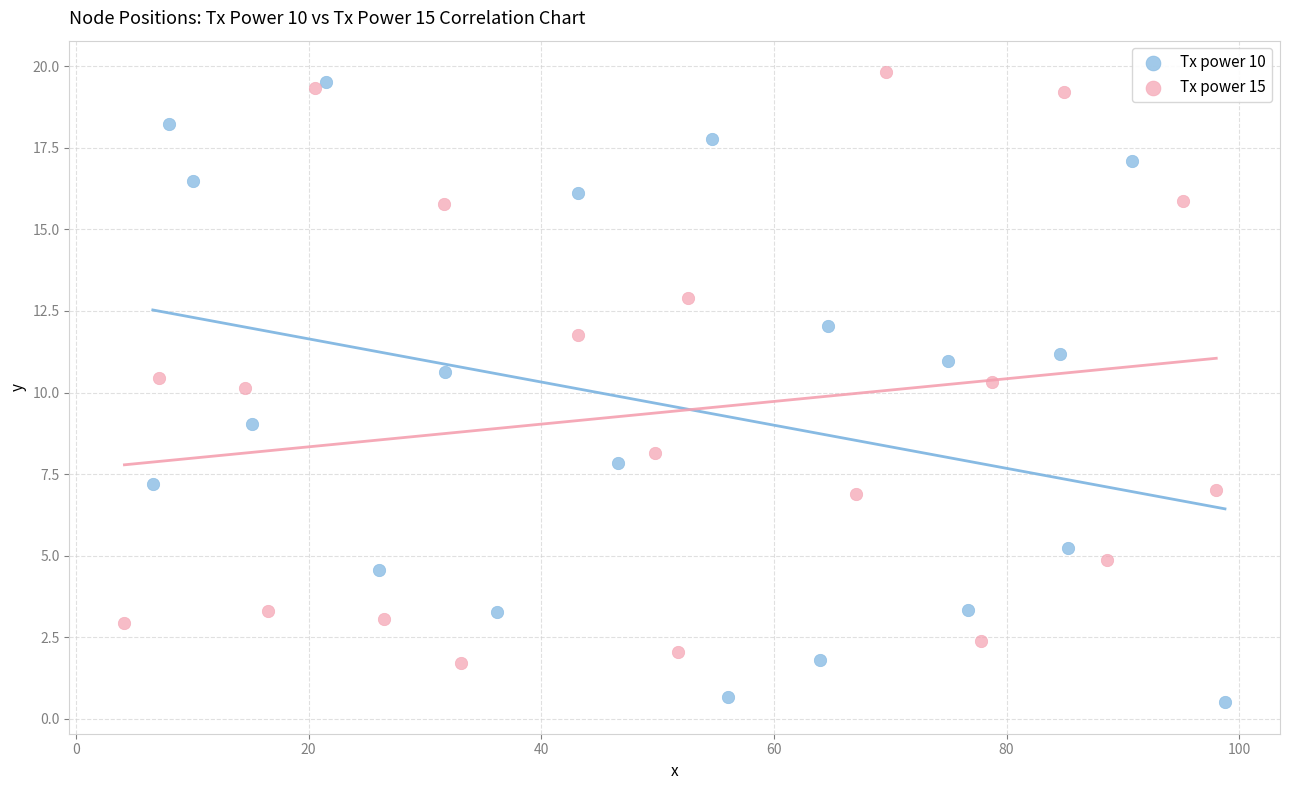

Which series contains the lowest Y value?

Tx power 10